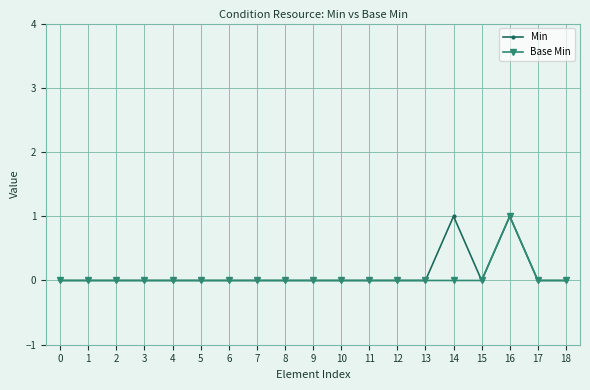

Reading left to right, list all the values displayed in this chart.

Min: 0	0	0	0	0	0	0	0	0	0	0	0	0	0	1	0	1	0	0
Base Min: 0	0	0	0	0	0	0	0	0	0	0	0	0	0	0	0	1	0	0